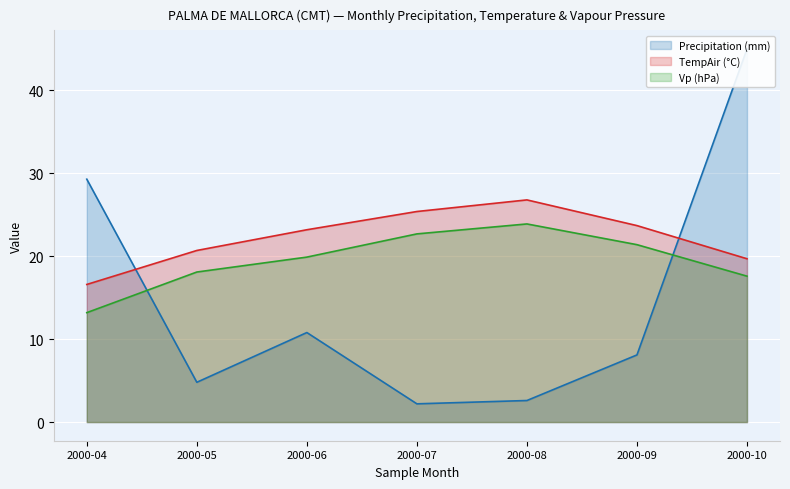

True or false: Precipitation (mm) and TempAir (°C) cross at least once.

True